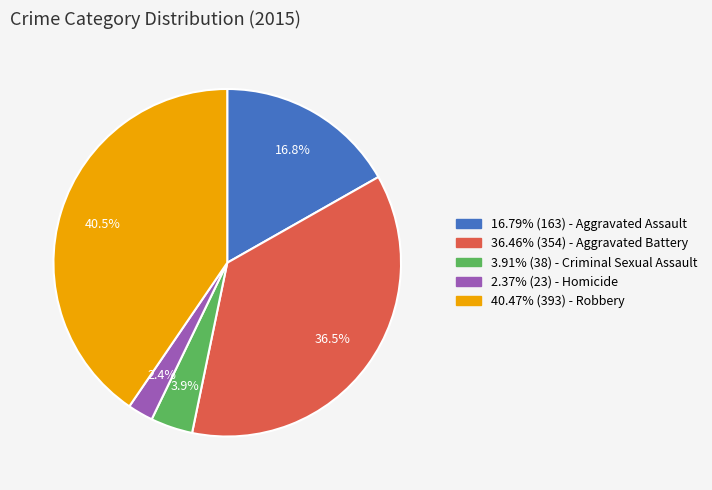

Is there any slice that represents more than half of the pie?

No